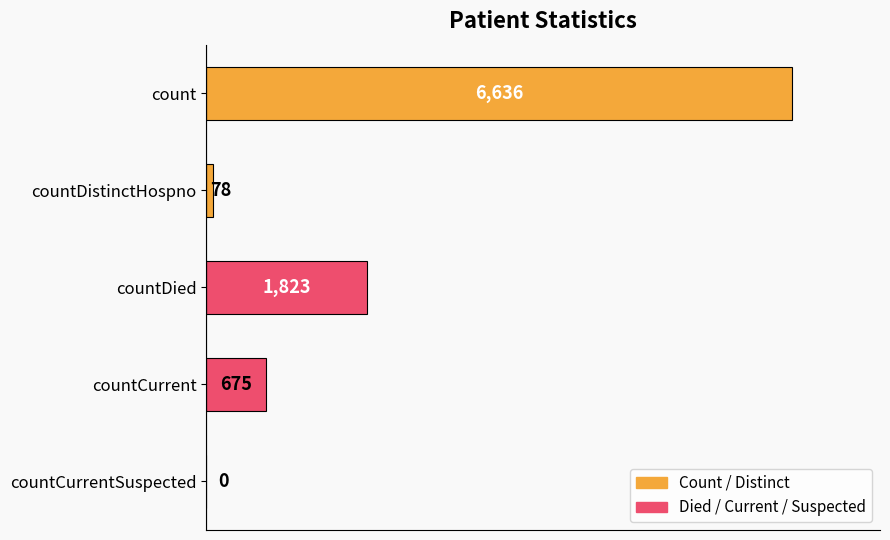

How many values are above zero?

4